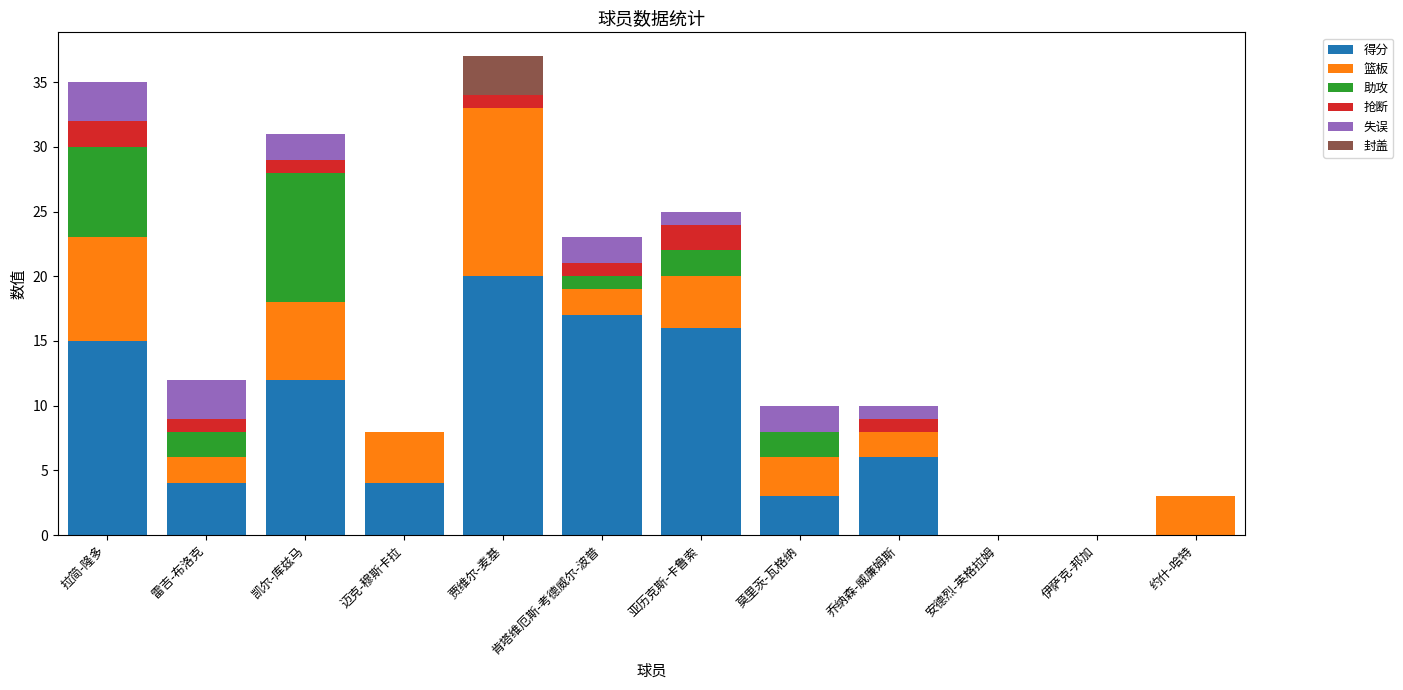

True or false: 得分 has a value of 0 at 伊萨克-邦加.

True